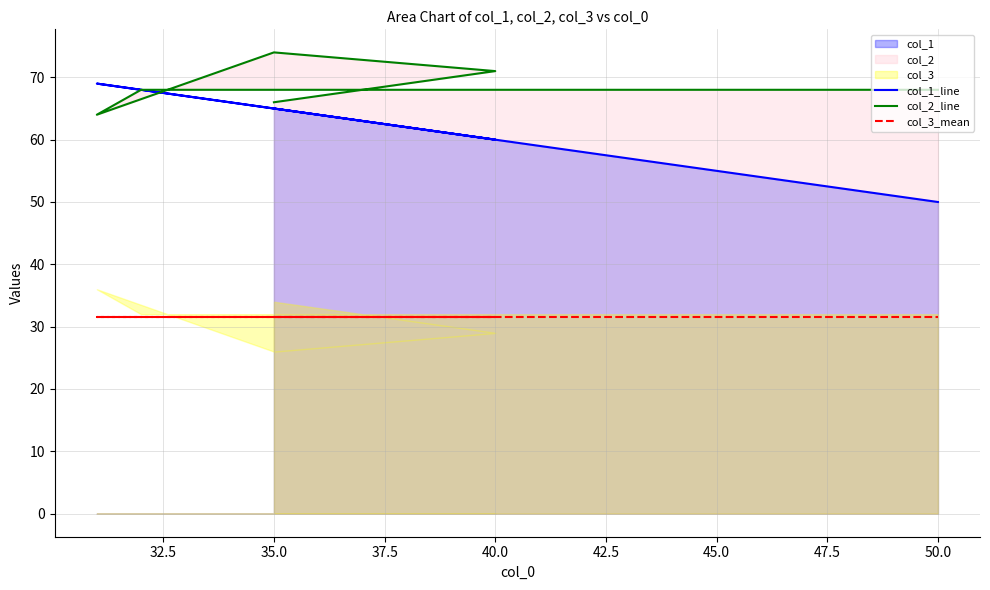

Is the value of col_2_line at 37.5 greater than the value of col_3_mean at 37.5?

Yes